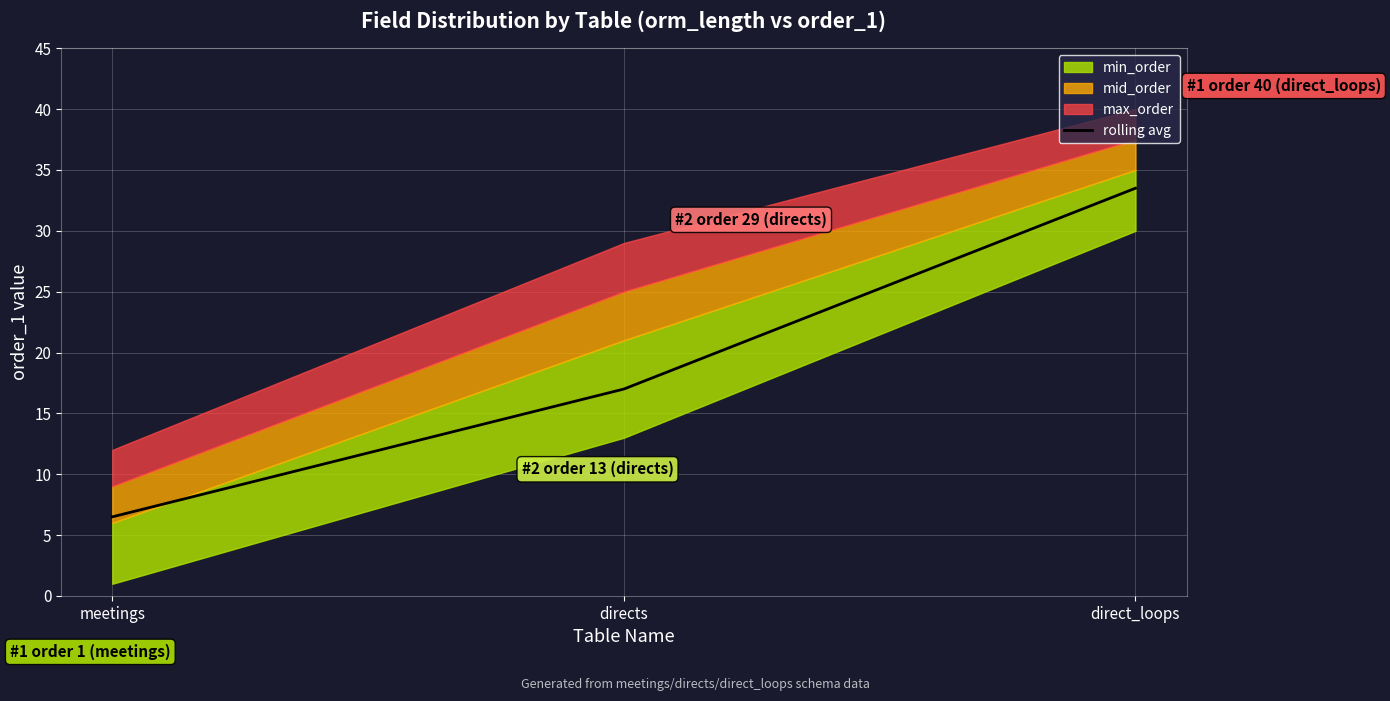

What is the sum of all values?

57.0